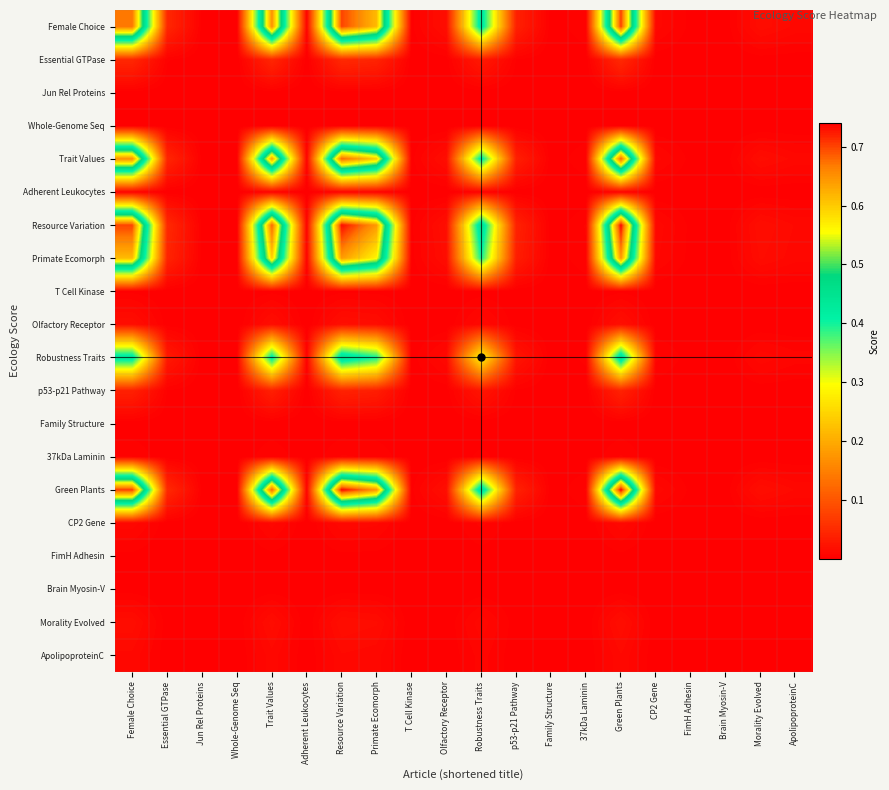

How many distinct data groups are displayed?

20